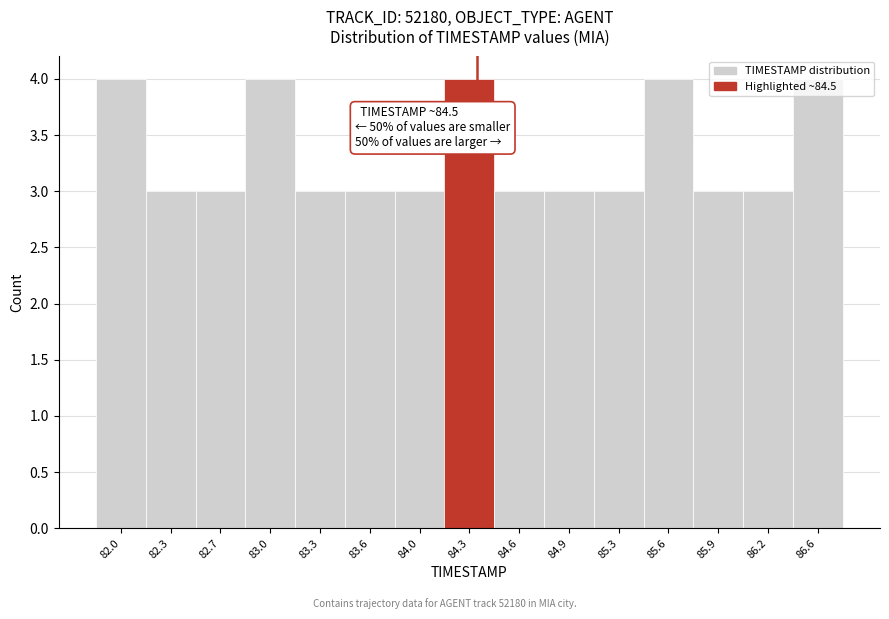

What position from the right is 82.7?

13